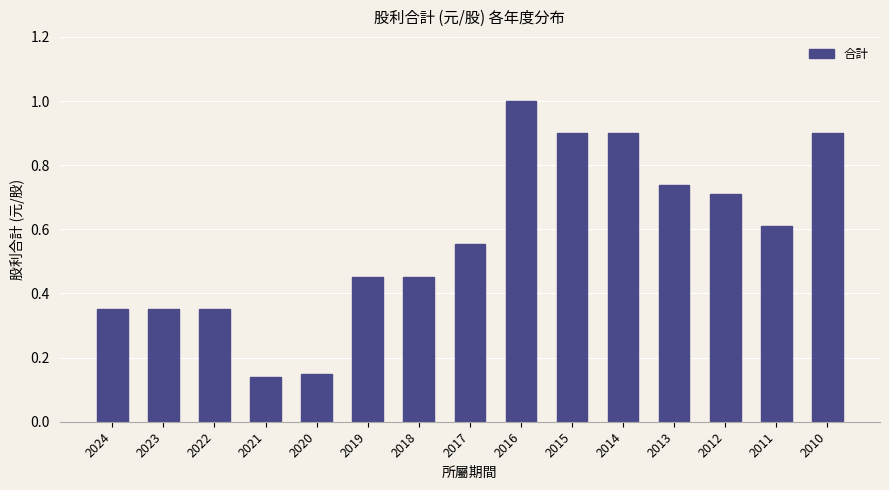

At which category does the chart reach its minimum across all series?

2021